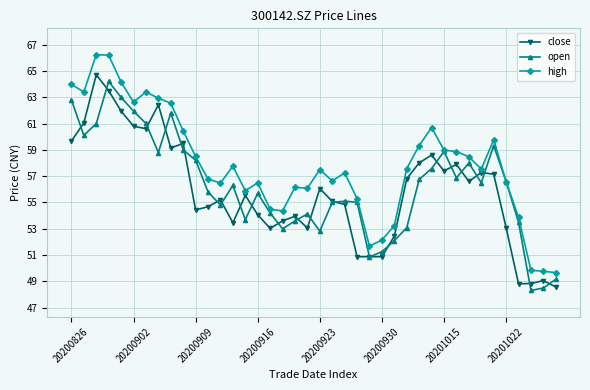

In open, how many points are lower than both neighbors (excluding endpoints)?

10